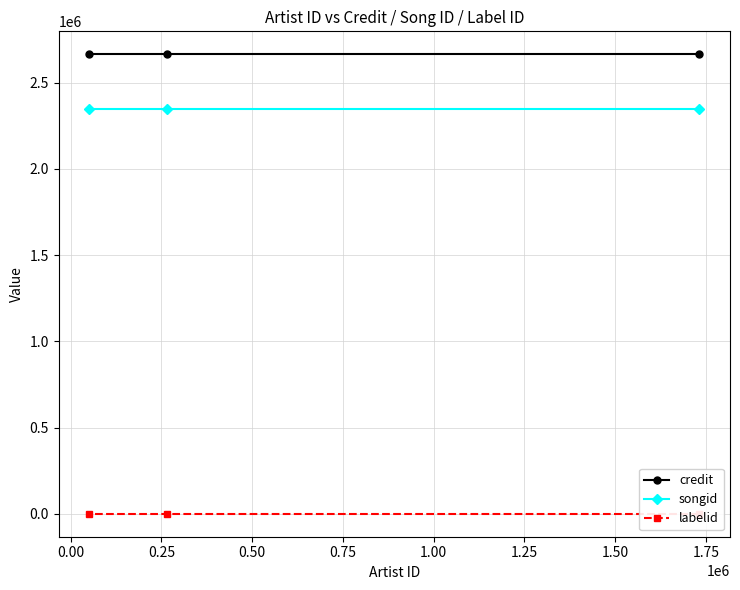

What is the smallest value displayed?

-1